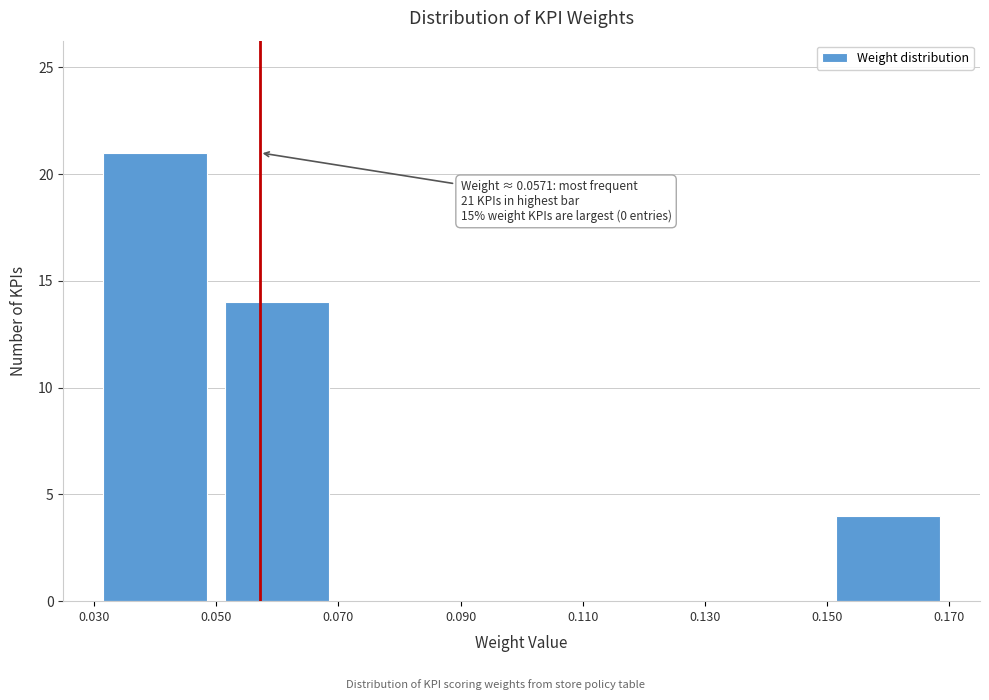

Over which range of the x-axis is the bar tallest?

0.030 to 0.050